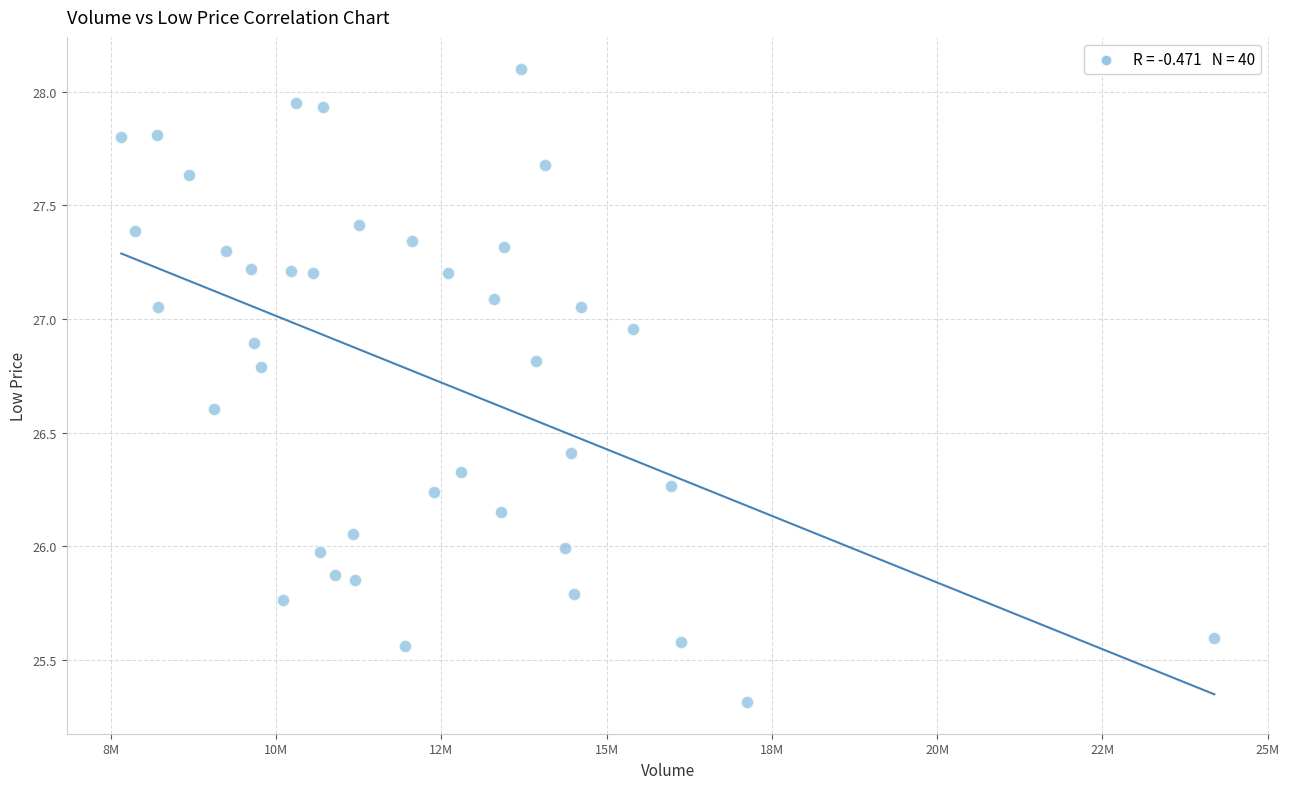

What is the range of Y values (max minus min)?

2.8